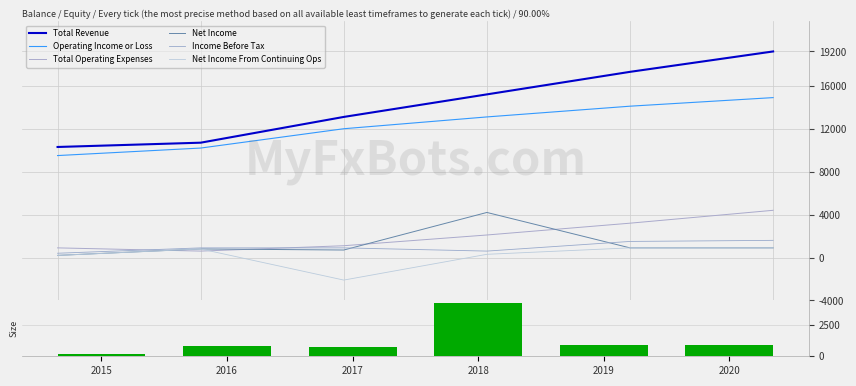

What is the value of the Income Before Tax bar at the 1st from the left?

400